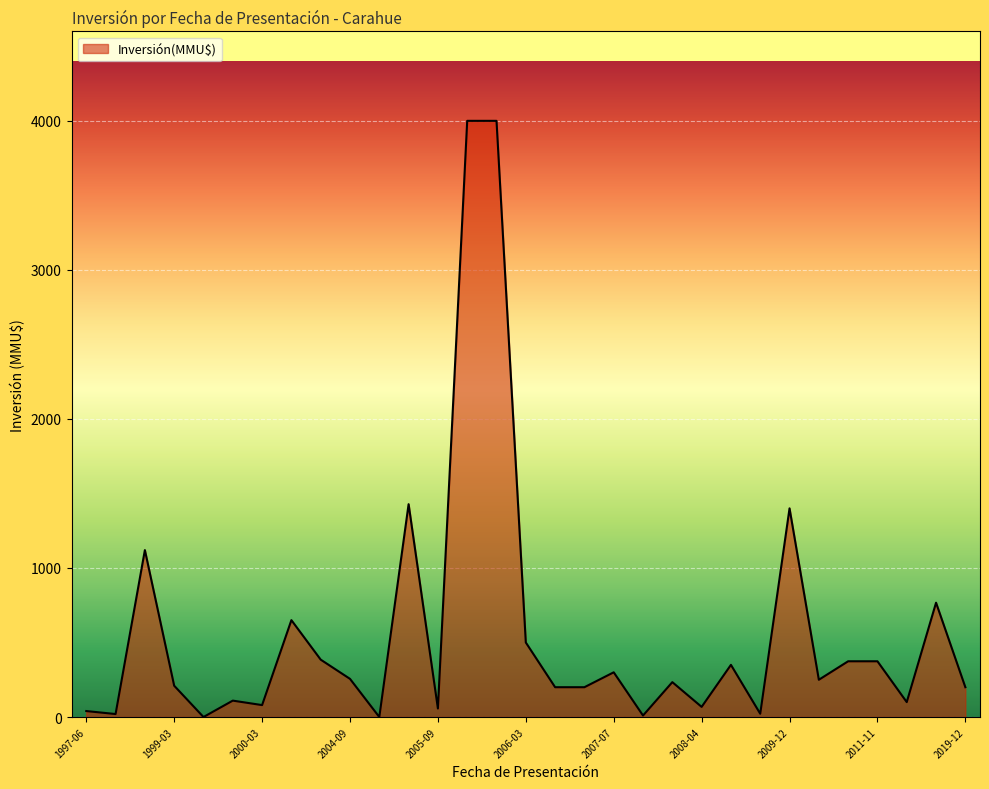

What is the greatest value displayed?

4000